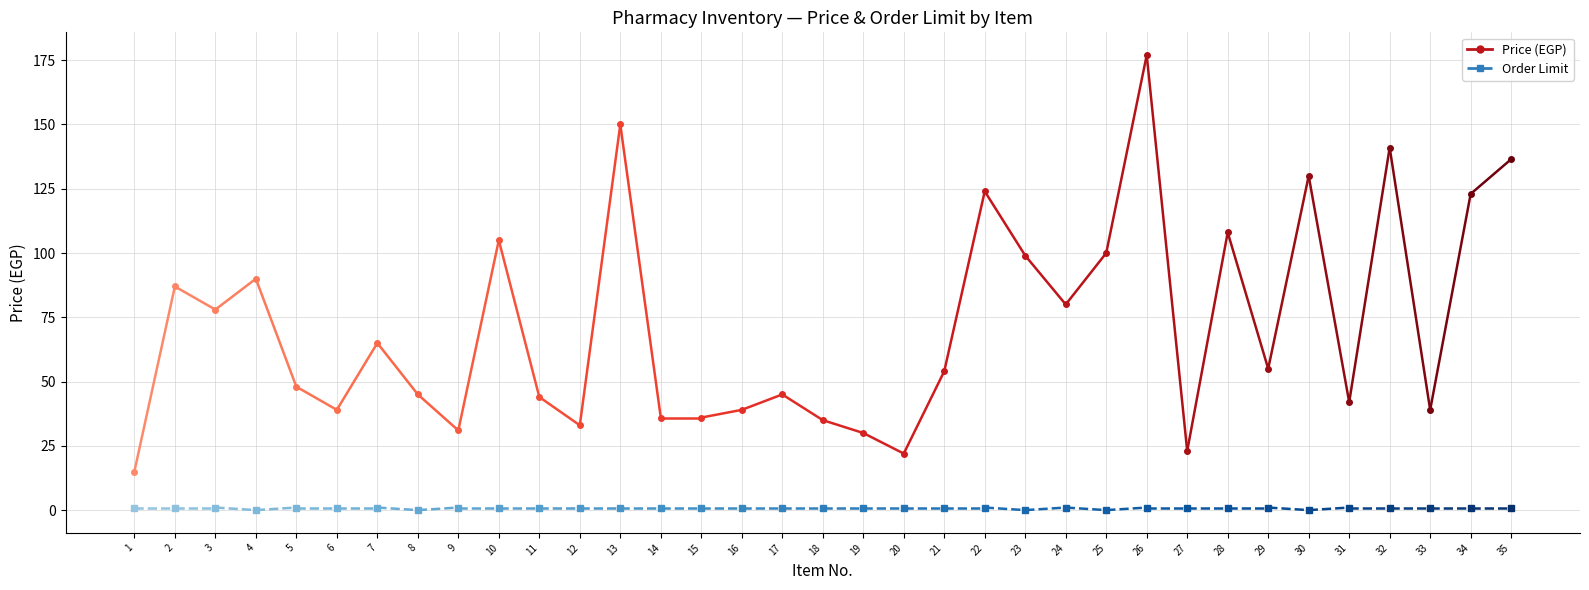

List the labels in order of Price value, largest first.

2, 1